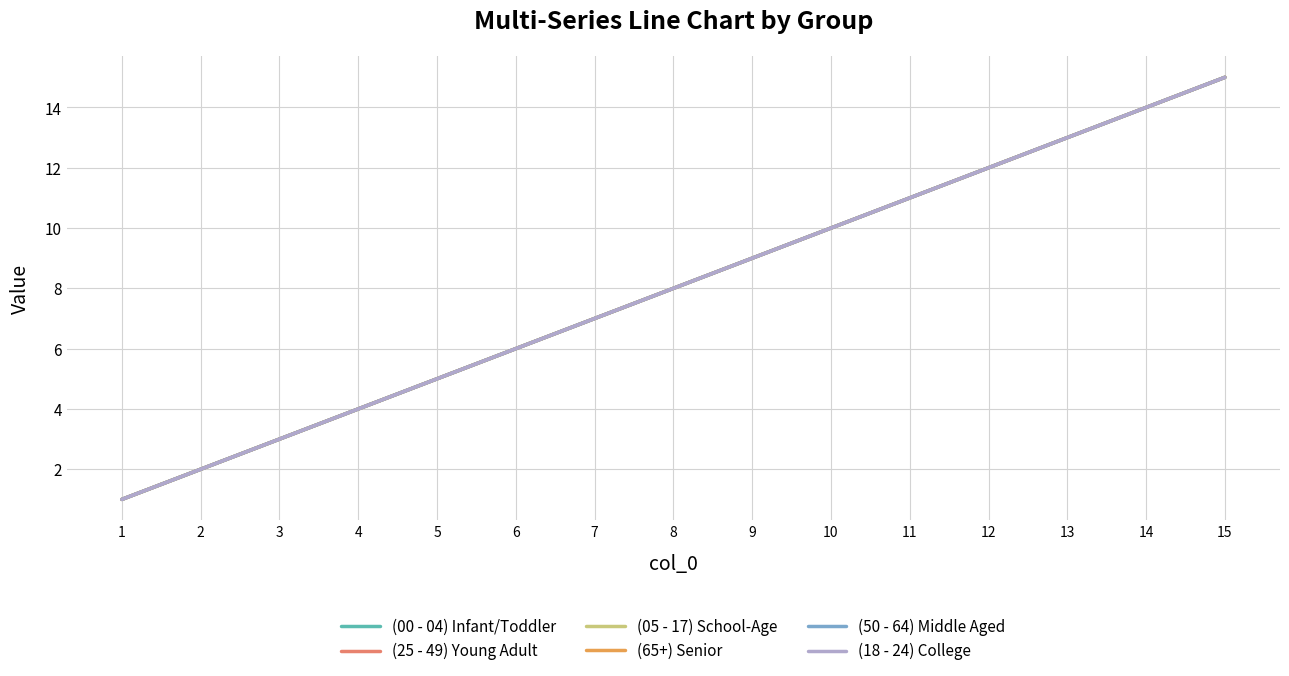

What is the value of the (65+) Senior point at the 5th from the left?

5